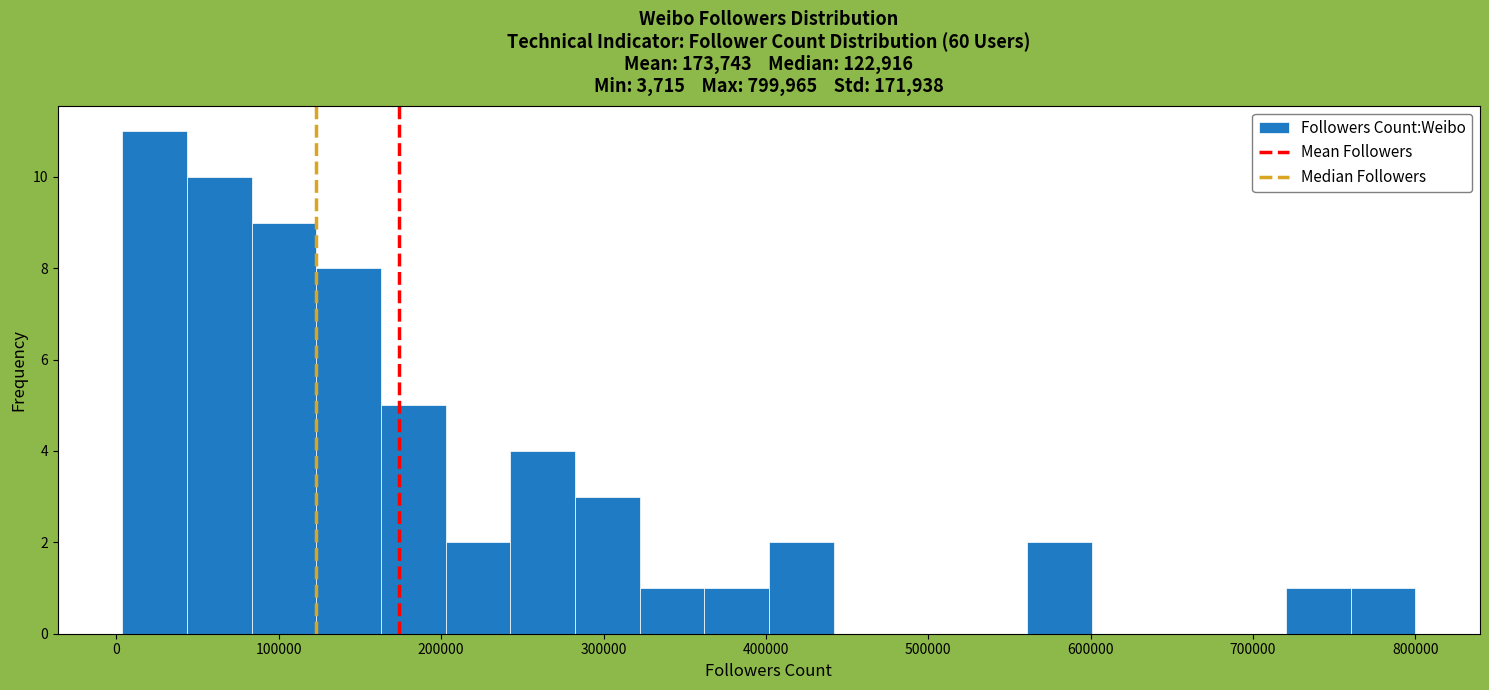

Read against the x-axis, roughly where is the centre of the tallest bar?

20000